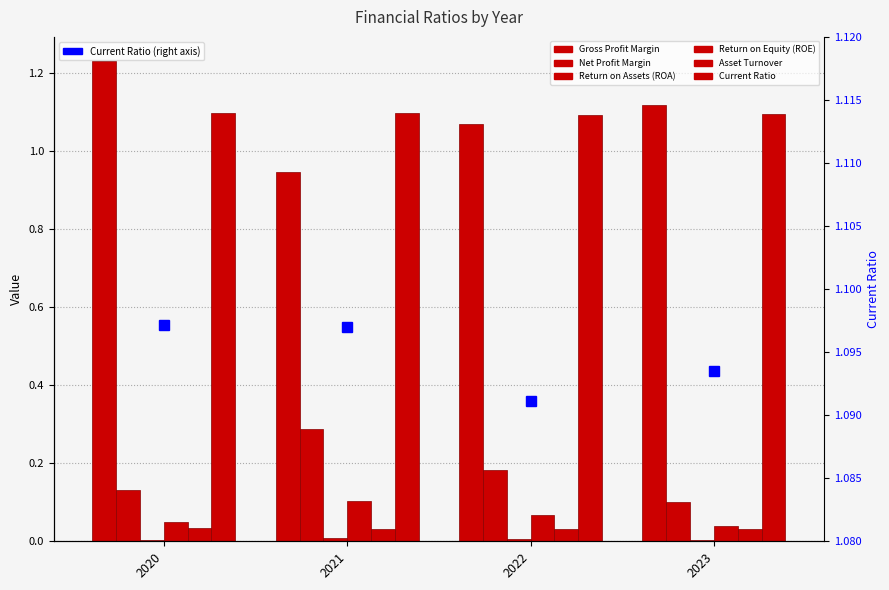

True or false: Asset Turnover has a value of 0.0 at 2022.

False